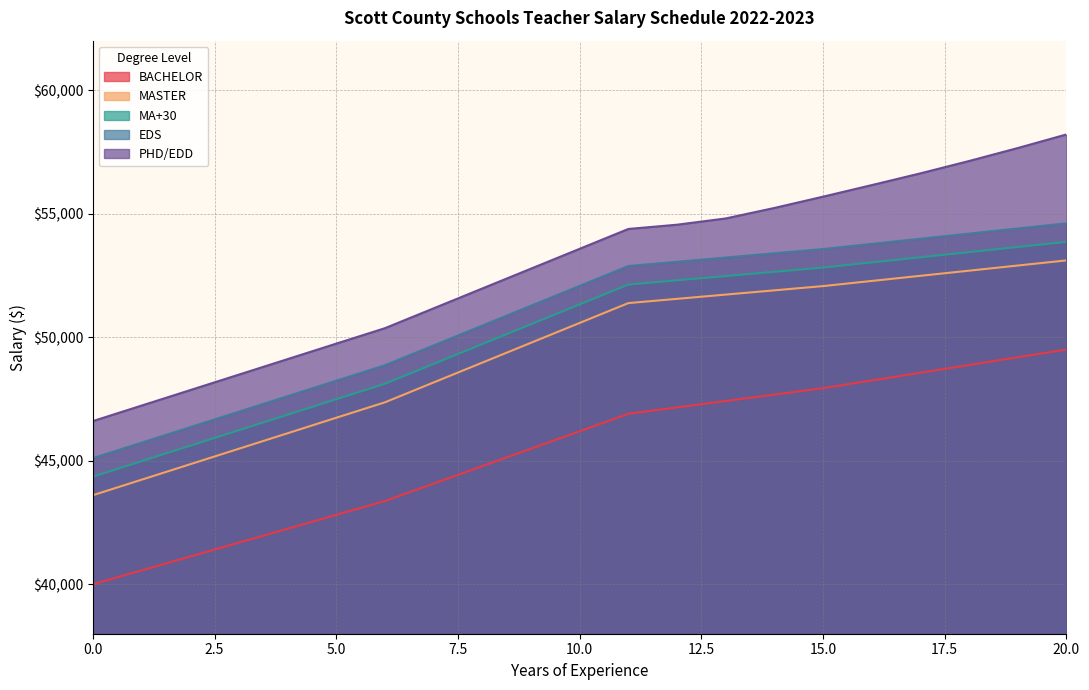

What value does the MA+30 series have at 19, to the nearest 50?

53650